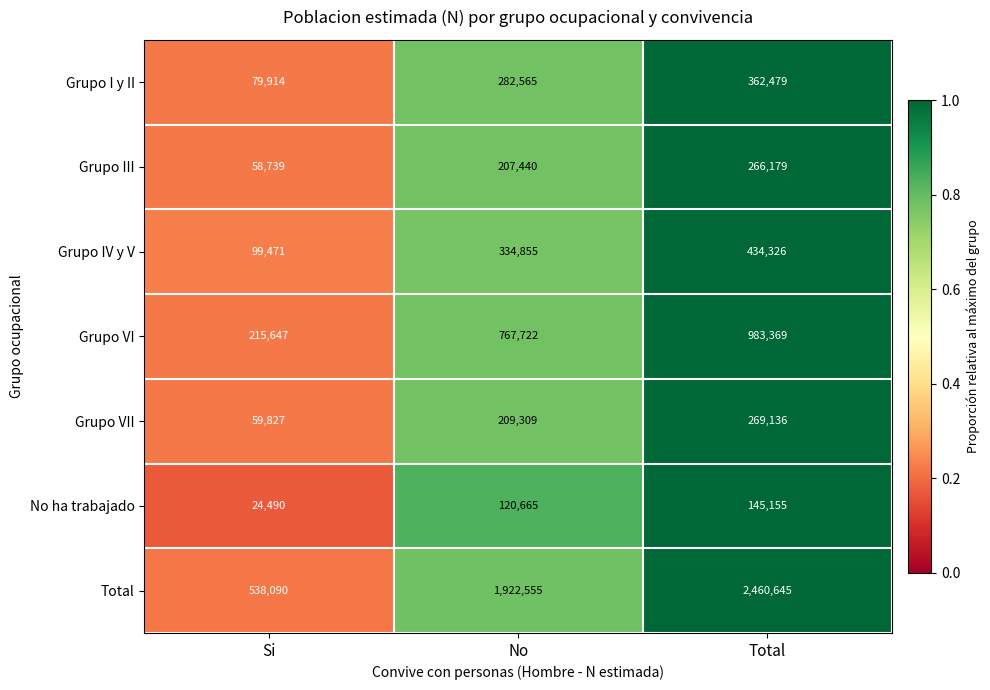

Which label corresponds to the smallest value in the chart?

Si